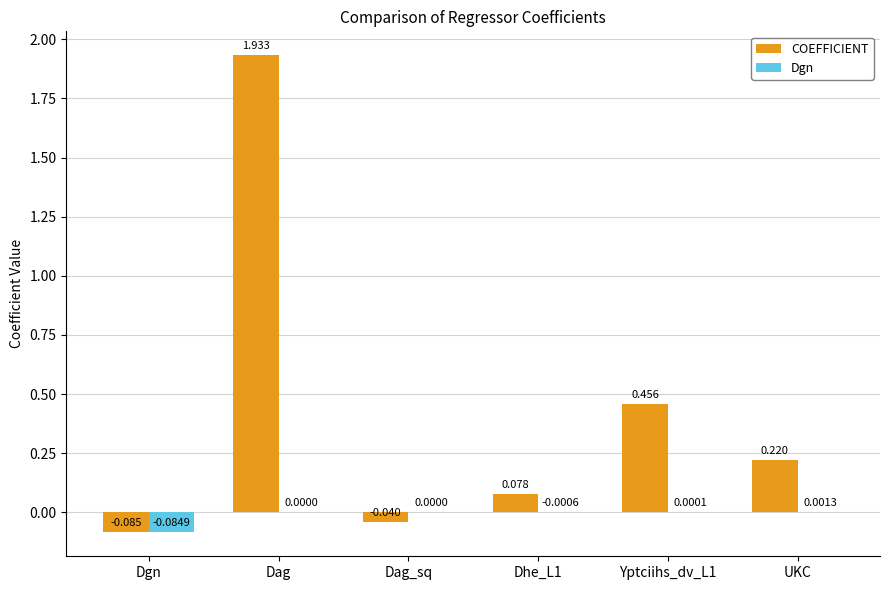

At which label is COEFFICIENT closest to 0?

Dag_sq